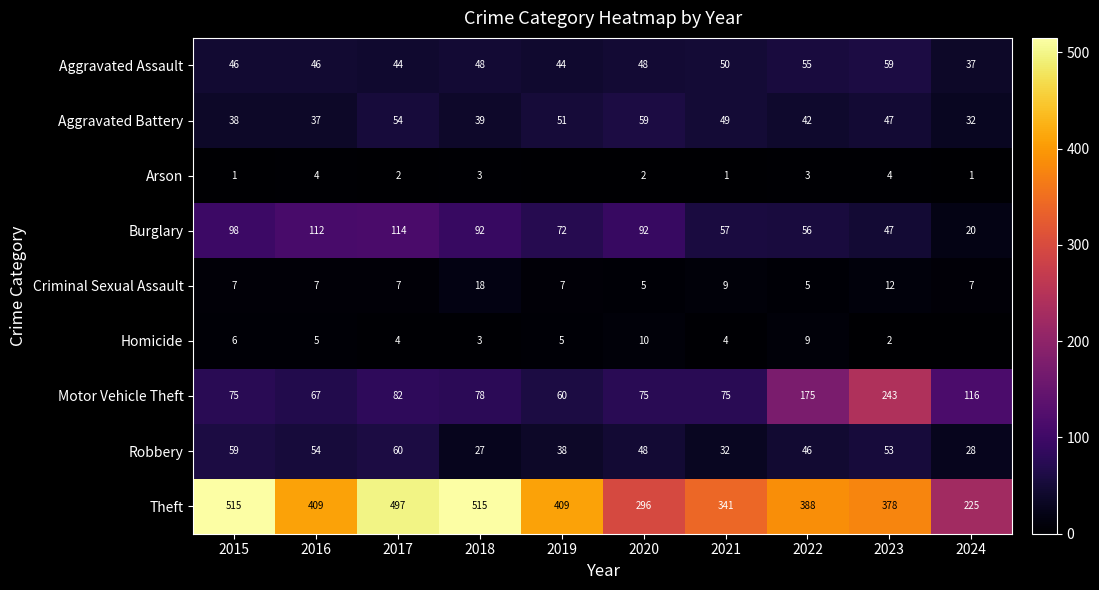

What is the difference between the highest and lowest values at 2022?

385